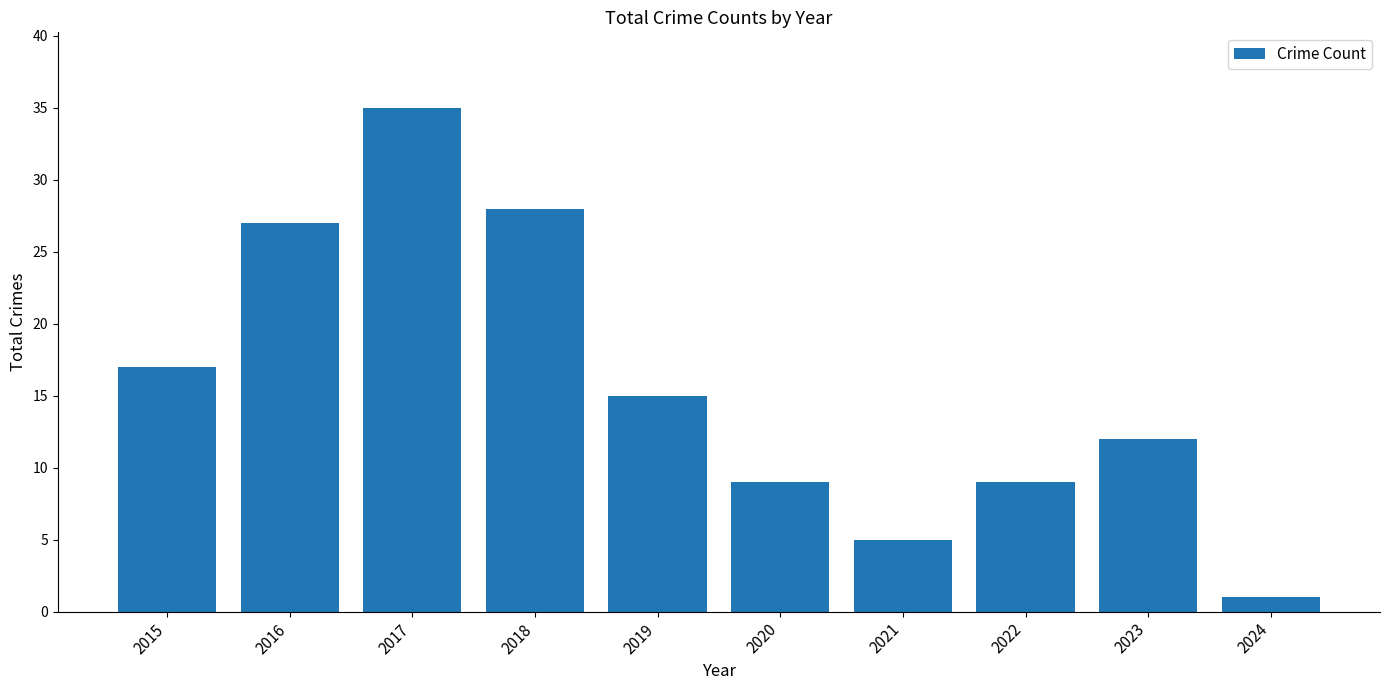

What is the change in value from 2017 to 2021?

-30